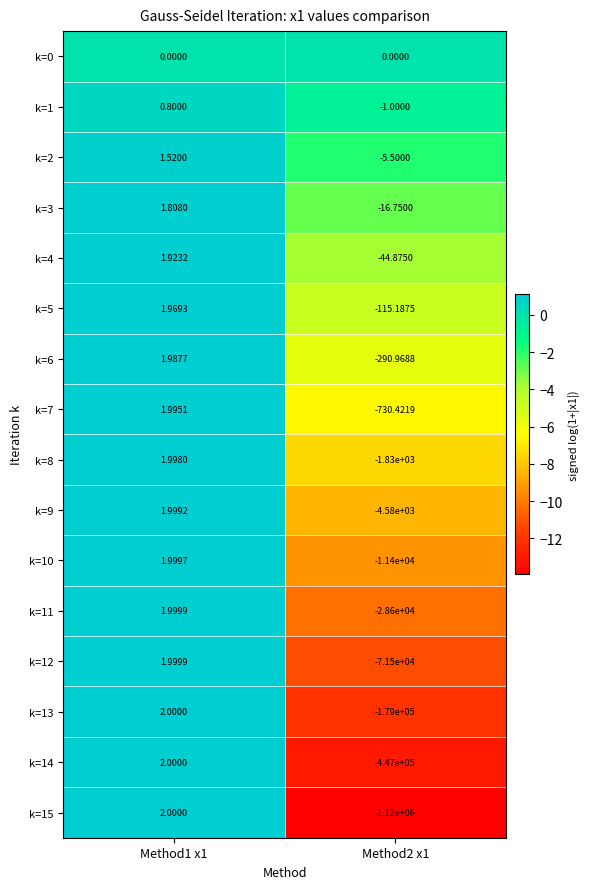

Is the value of k=3 at Method2 x1 greater than the value of k=7 at Method1 x1?

No